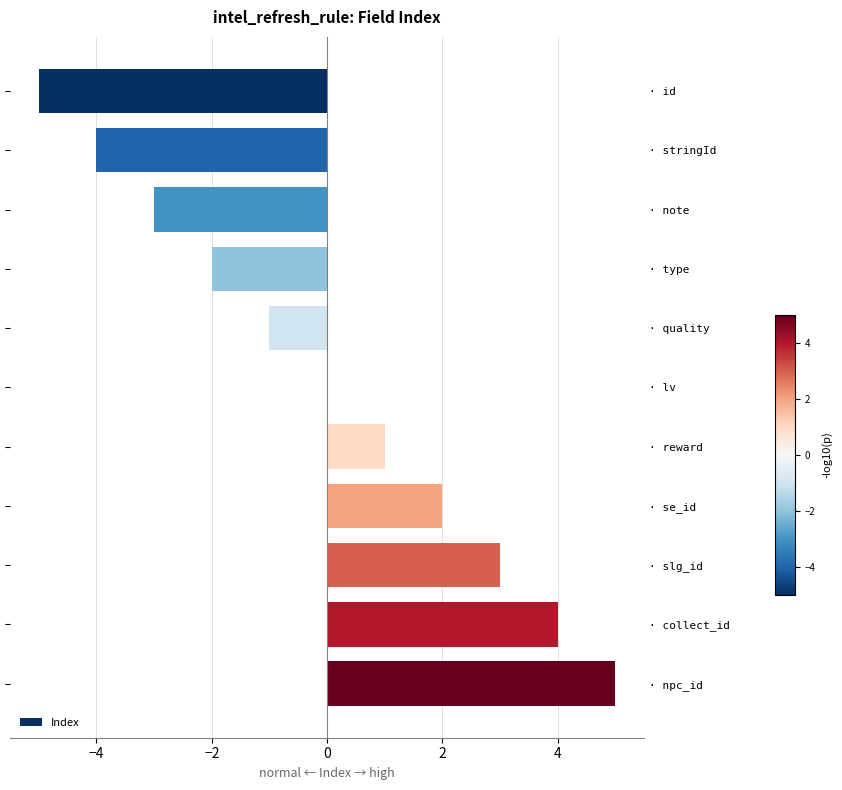

Are the bars grouped side by side (vs. stacked)?

No